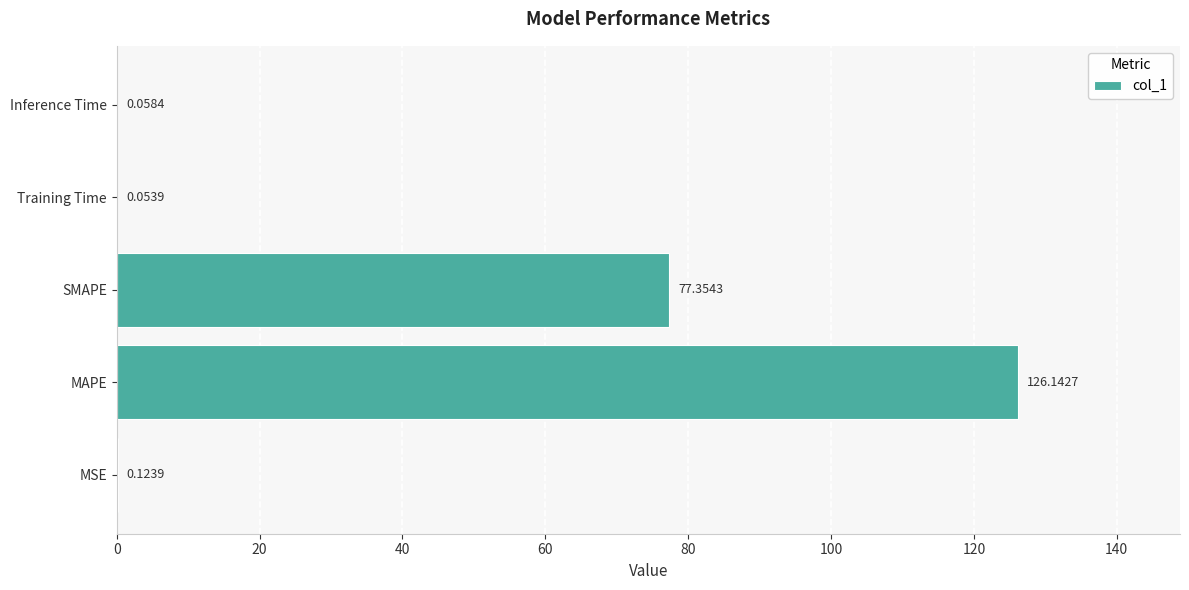

Where is the data nearest to the value 63?

SMAPE